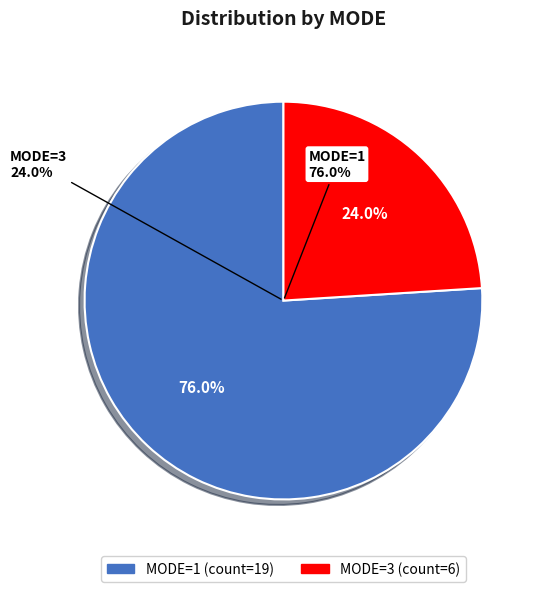

To the nearest percent, what is the combined percentage of MODE=1 and MODE=3?

100%